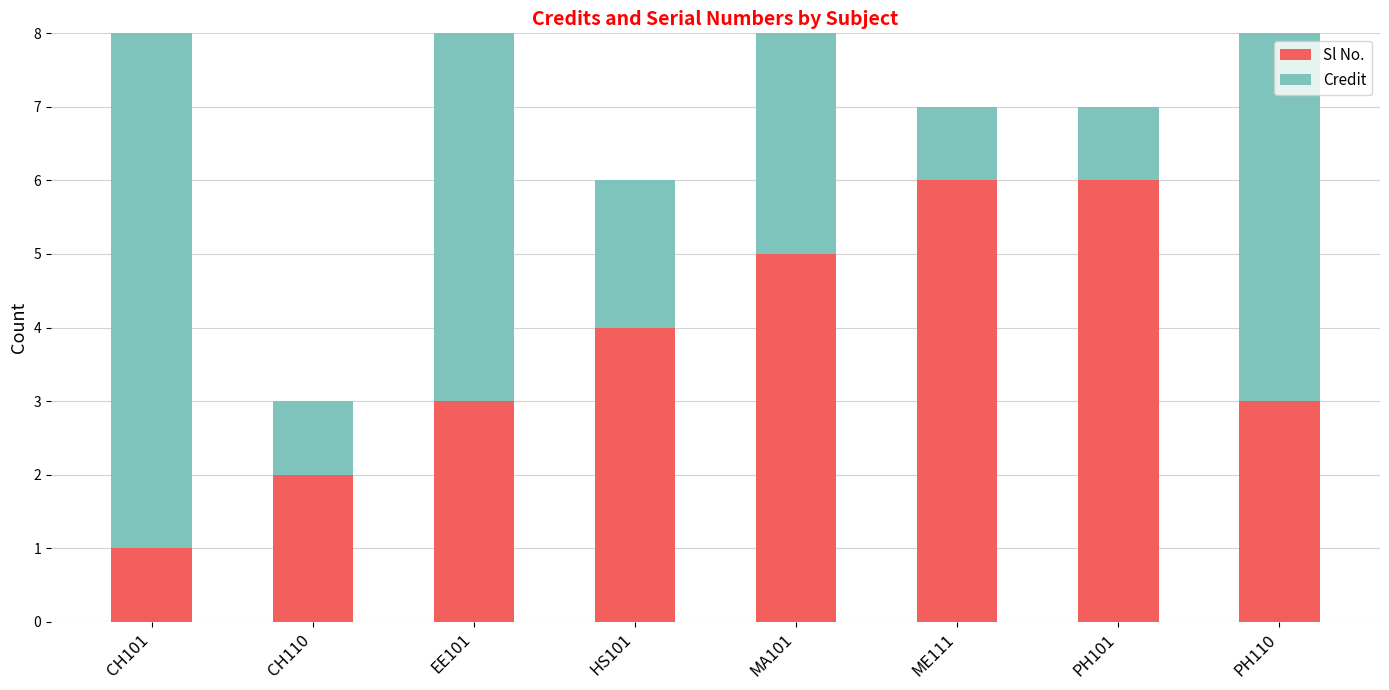

Which series has the widest spread of values?

Credit